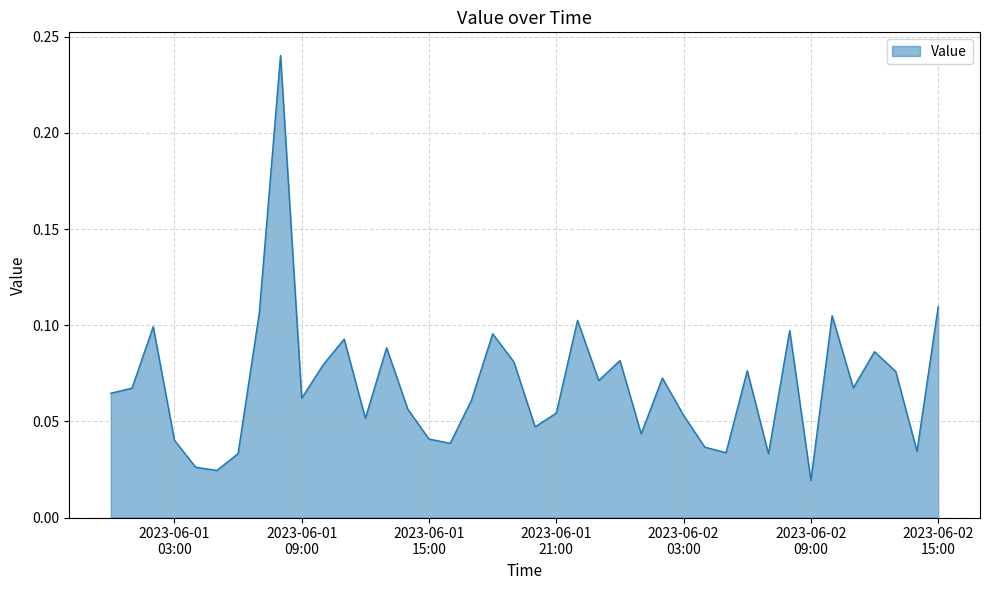

How many lines are shown in the chart?

1